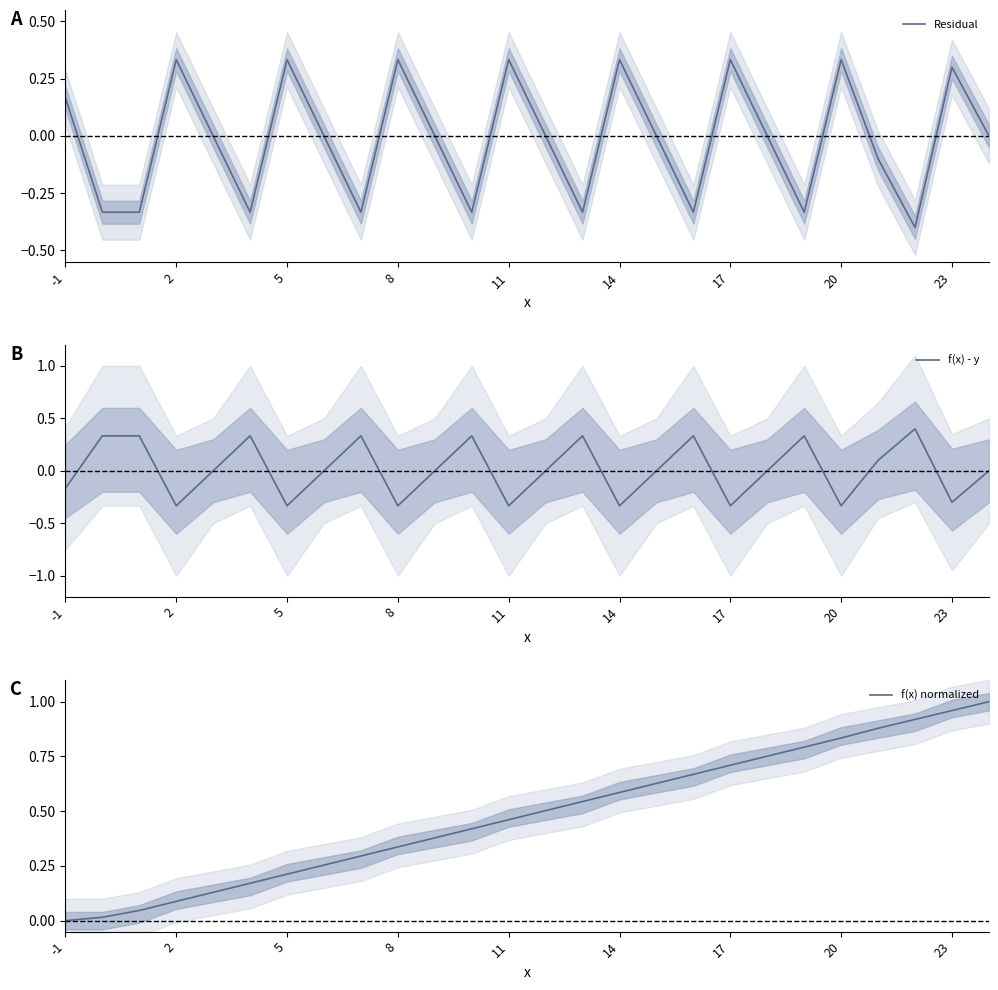

Rank the series by their maximum value, from lowest to highest.

Residual, f(x) - y, f(x) normalized